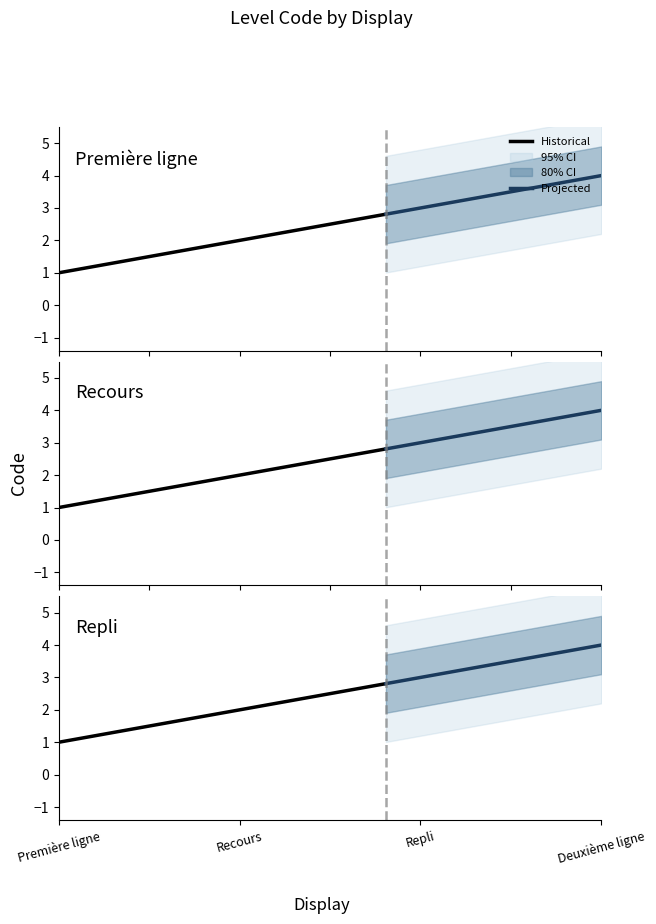

What is the greatest value displayed?

4